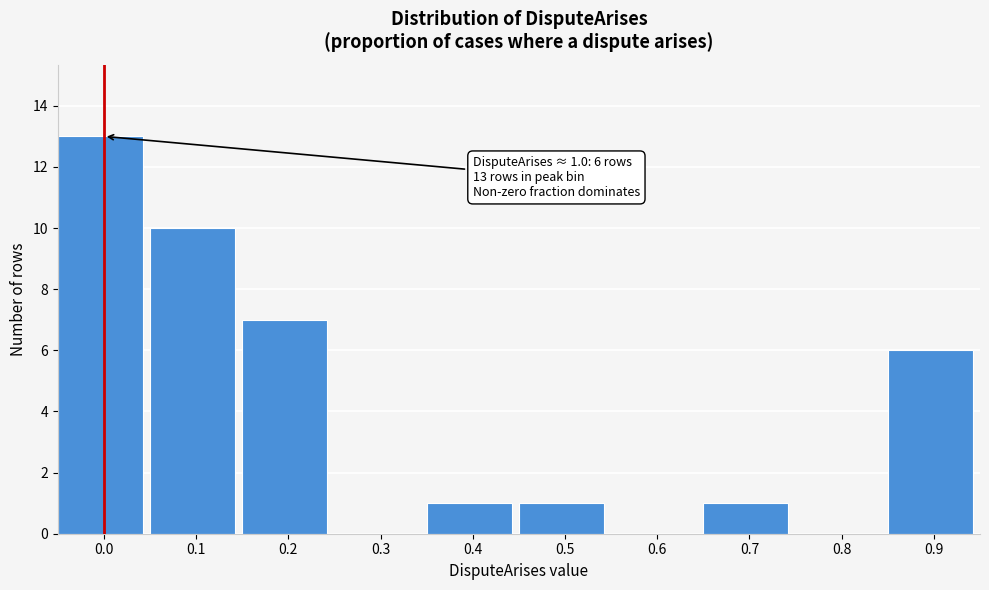

Reading left to right, what are all the values shown in this chart?

0.0=13	0.1=10	0.2=7	0.3=0	0.4=1	0.5=1	0.6=0	0.7=1	0.8=0	0.9=6